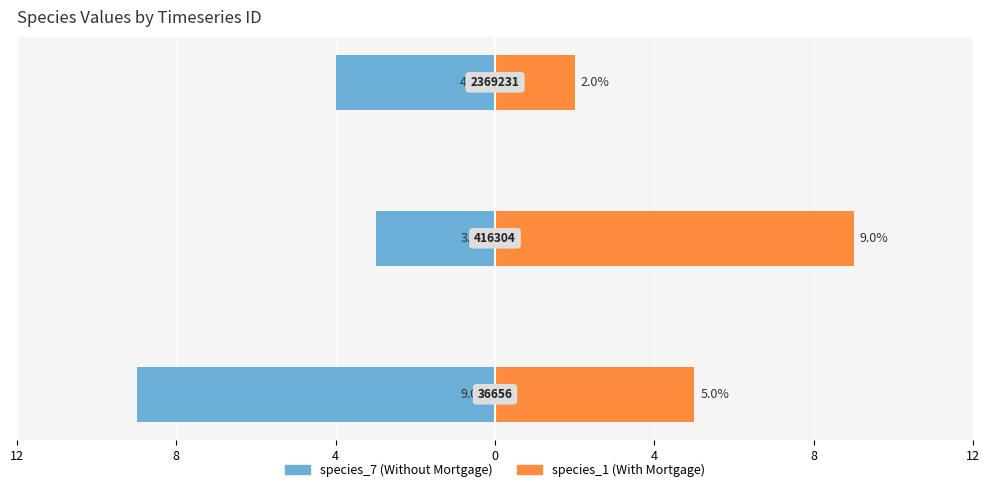

True or false: species_7 has a value of -4 at 4.

True